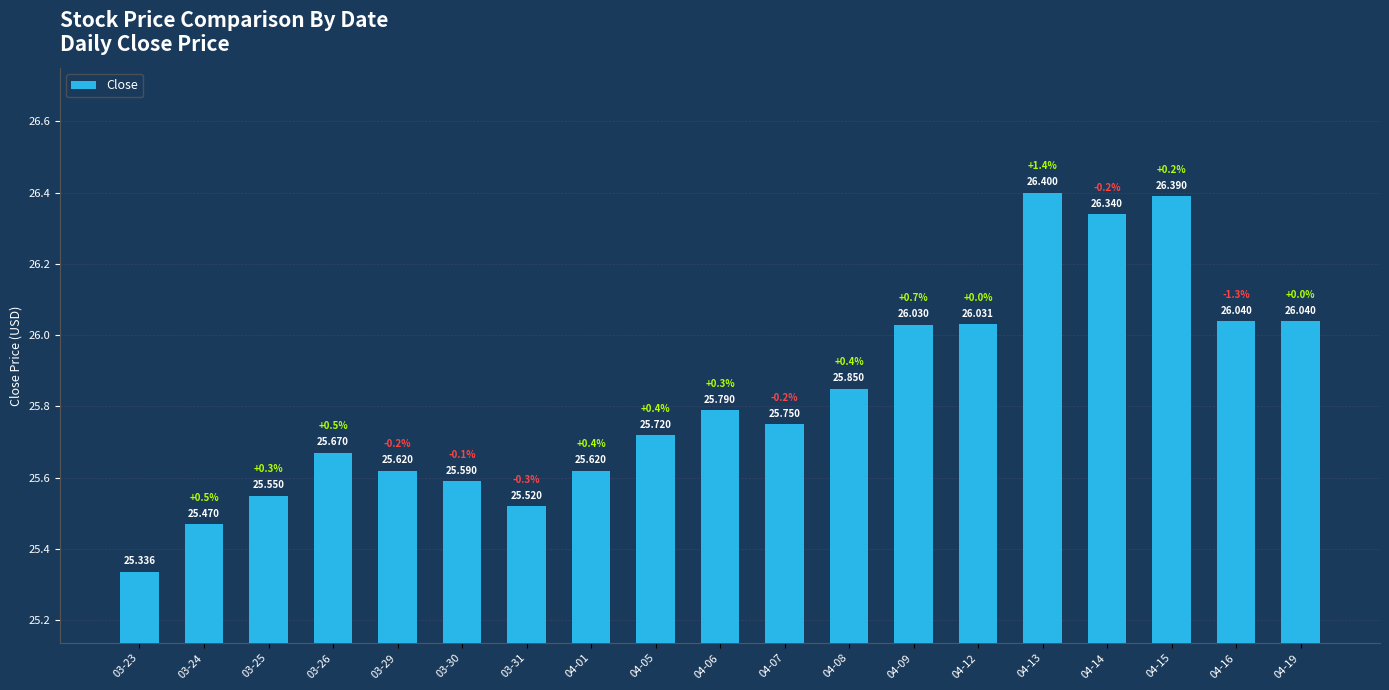

What is the ratio of the value at 04-01 to the value at 04-14?

1.0